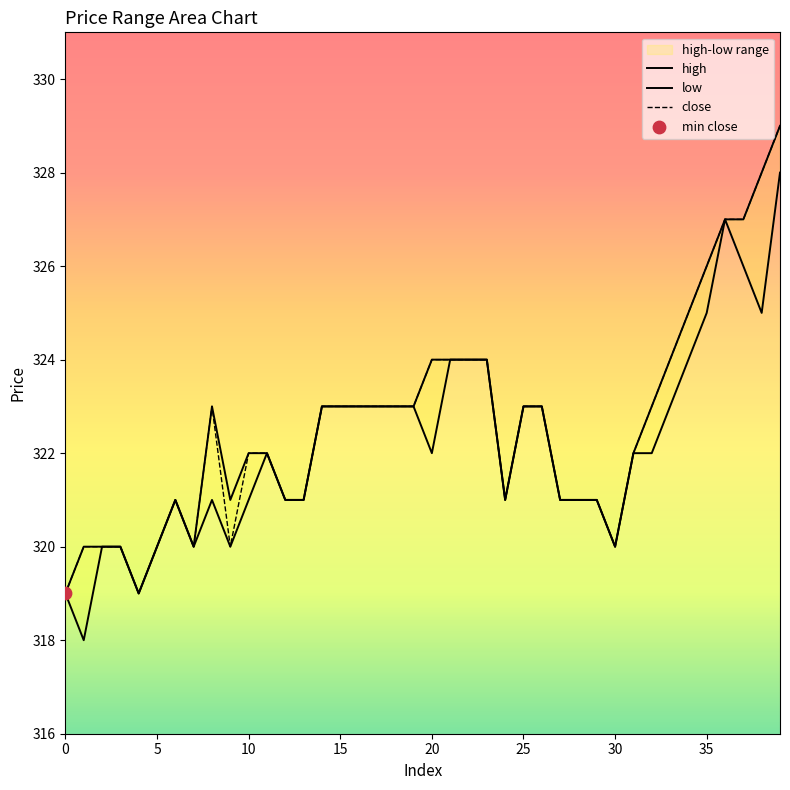

Which series has the largest Y range (max minus min)?

high